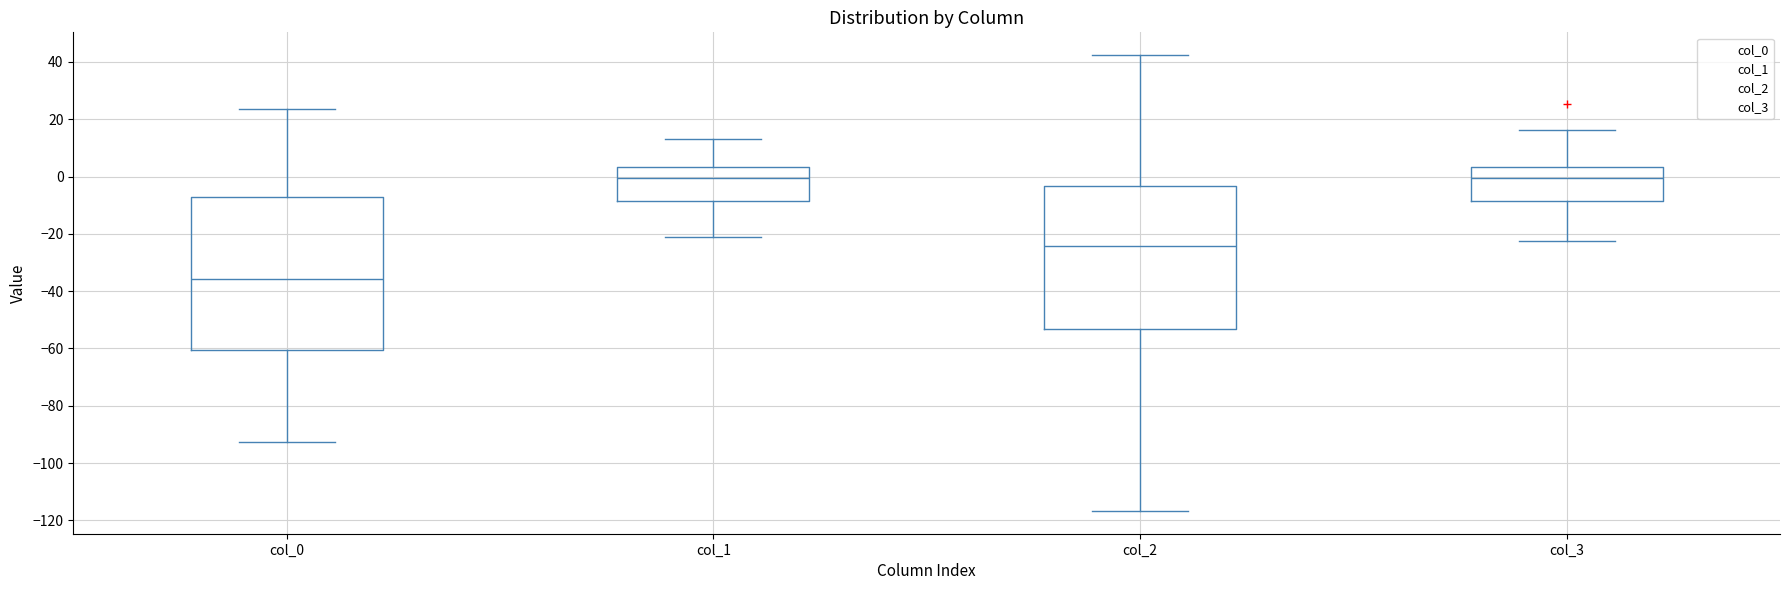

Reading left to right, read every box against the y-axis: the position of its median line, the range the box covers, and the ends of its whiskers. The values are not printed on the chart, so give them approximately, as read against the axis.

col_0: median -36, box -60 to -8, whiskers -92 to 24
col_1: median 0, box -8 to 4, whiskers -22 to 14
col_2: median -24, box -54 to -4, whiskers -116 to 42
col_3: median 0, box -8 to 4, whiskers -22 to 16